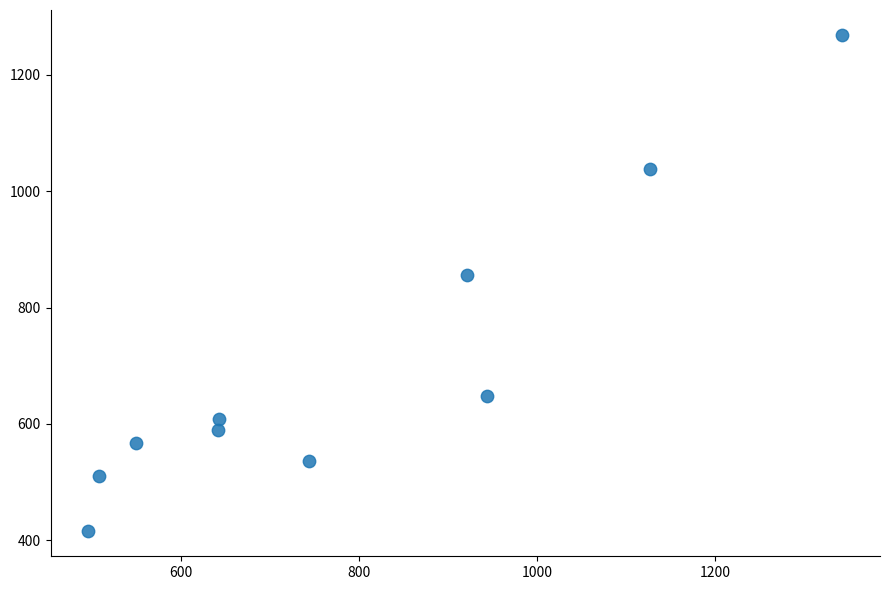

What Y value in the scatter plot is closest to 842?

856